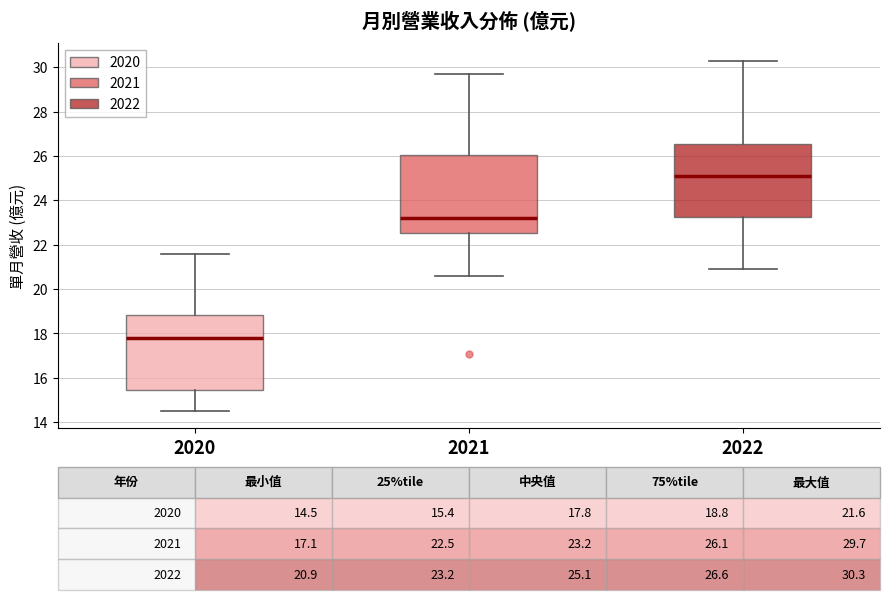

Which box's median line is the highest?

2022